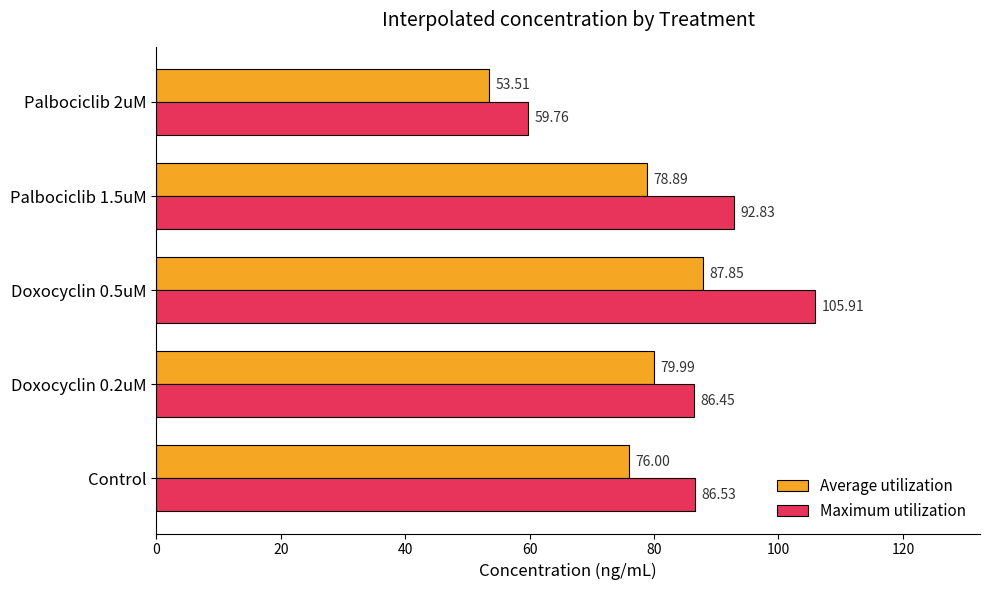

List the series in order of their overall mean, lowest first.

Average utilization, Maximum utilization